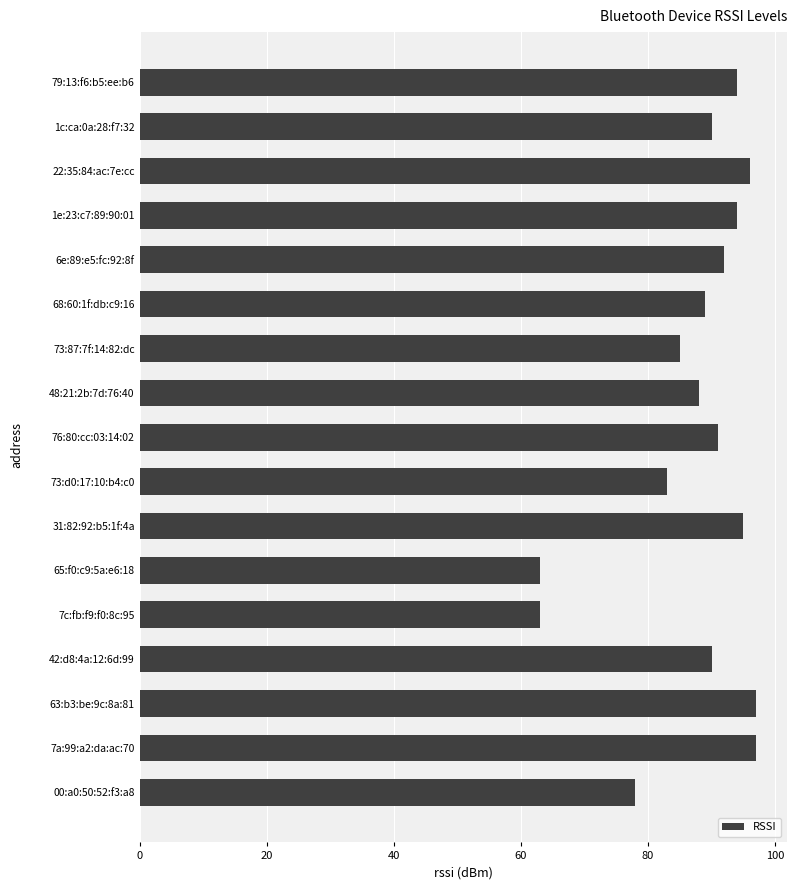

Count the number of categories in the chart.

17